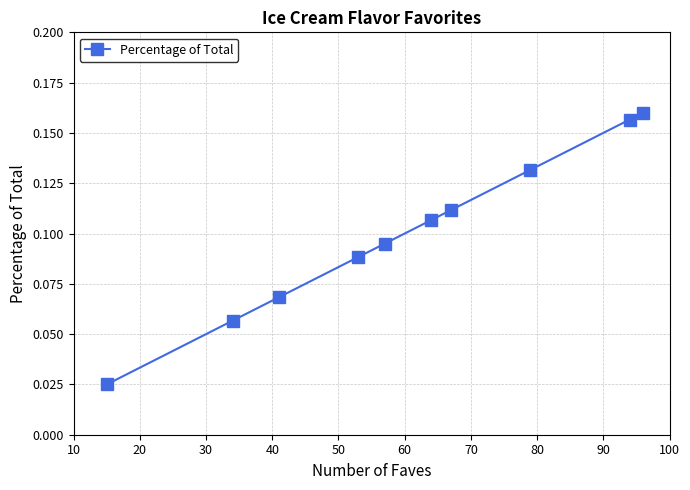

What is the value of the 6th point from the left?

0.1